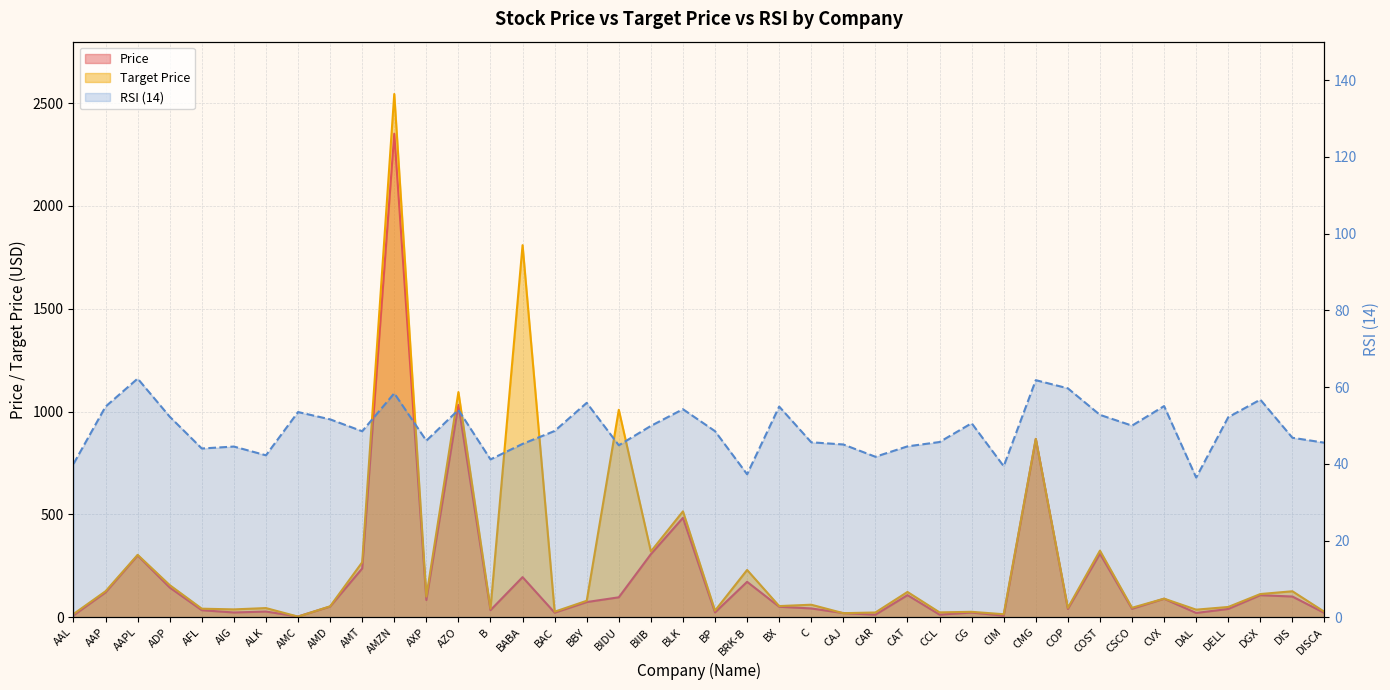

What is the value of the Target Price point at the 13th from the left?

1094.8